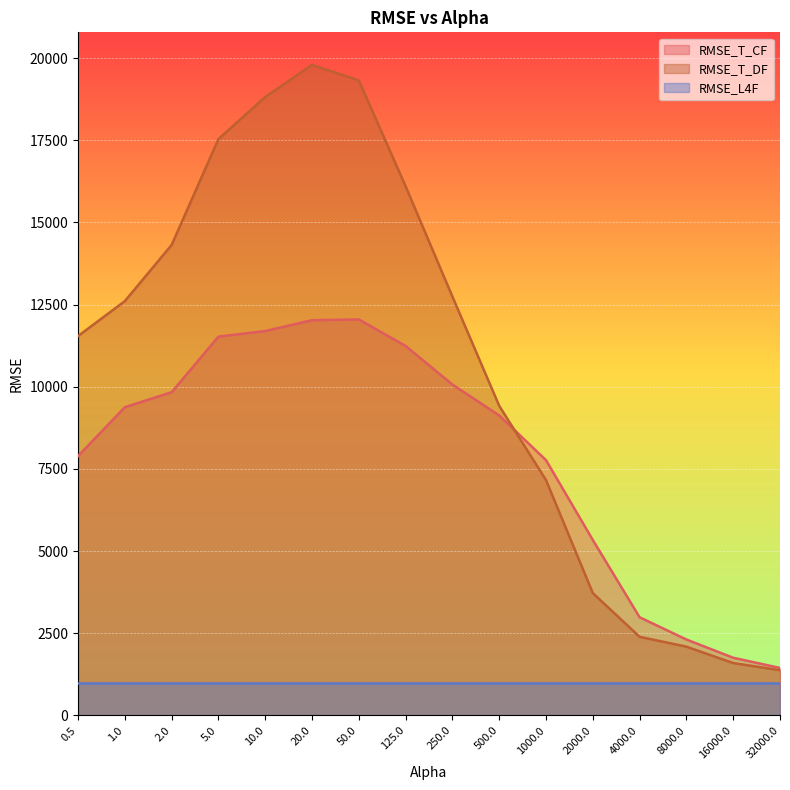

Does the chart display data point markers on the line(s)?

No